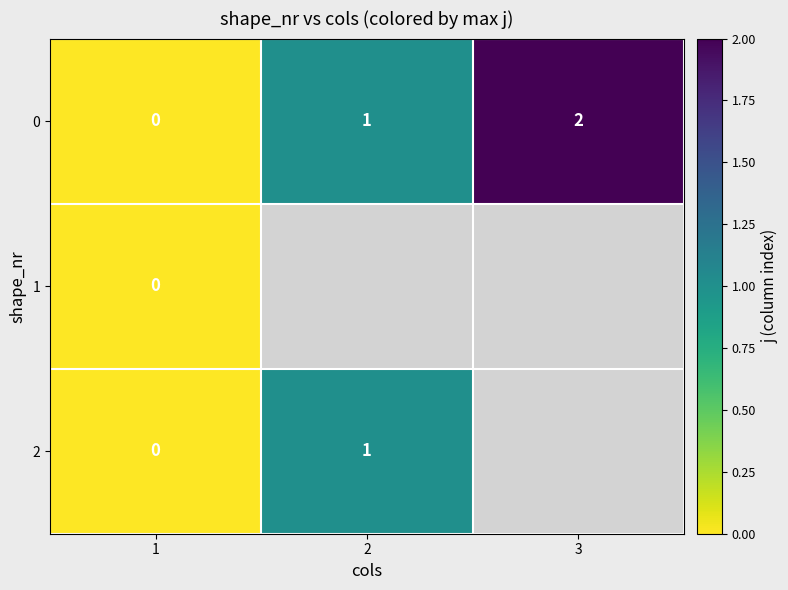

Is it true that 2 equals 1 at 2?

True